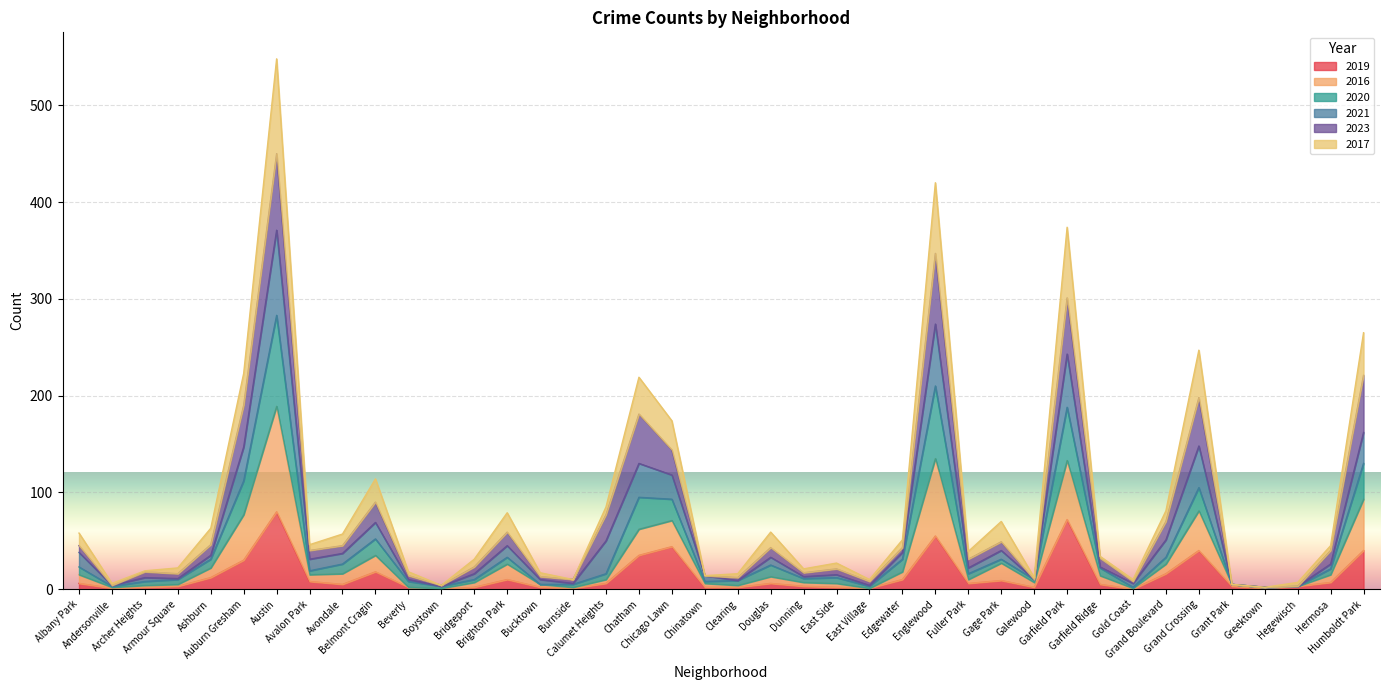

What is the total value across all series at Austin?

548